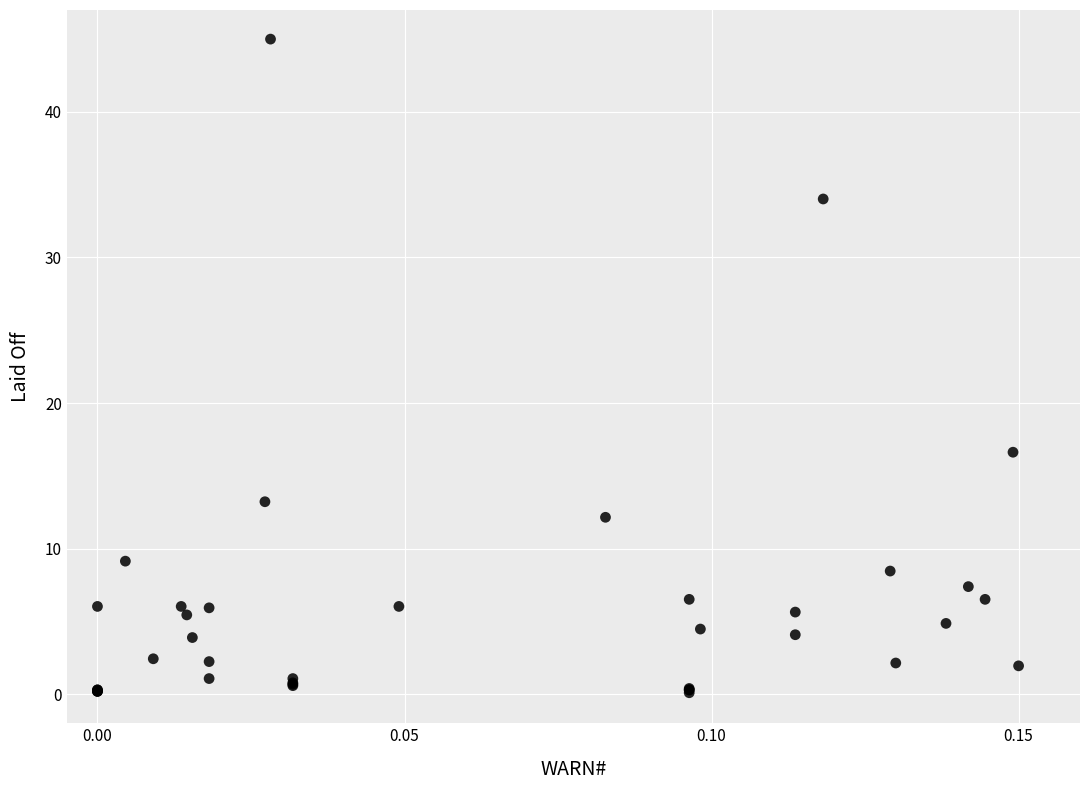

What Y value in the scatter plot is closest to 22?

16.6